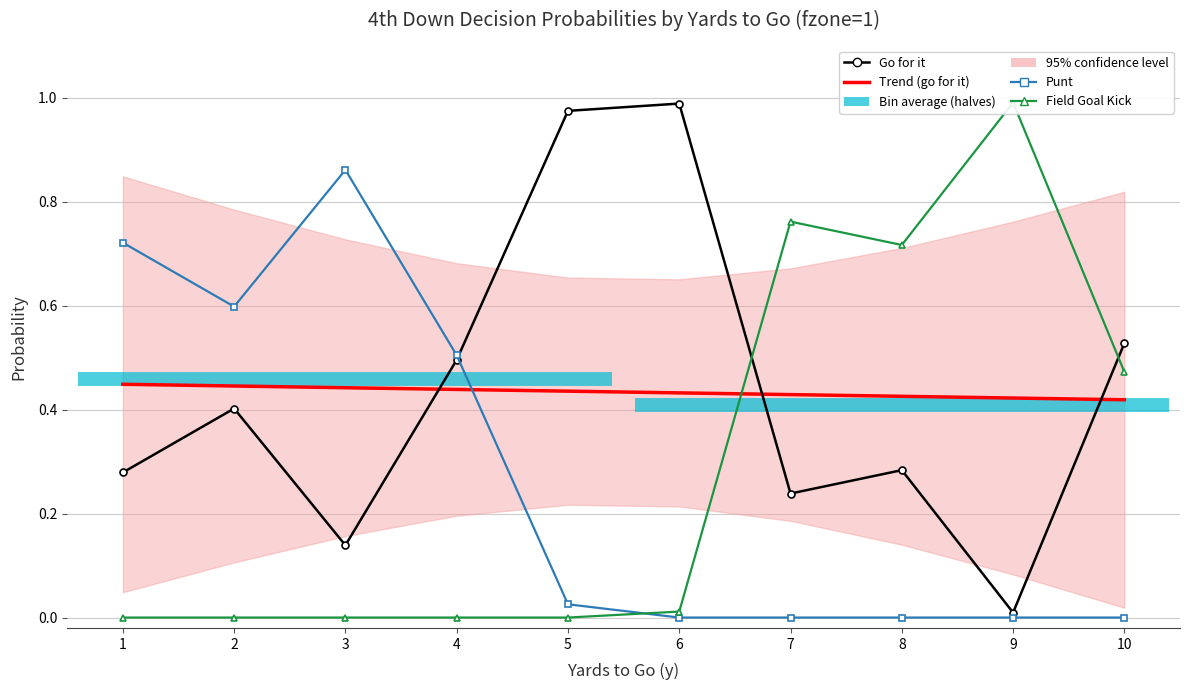

Which has a higher value, 10 or 8?

10